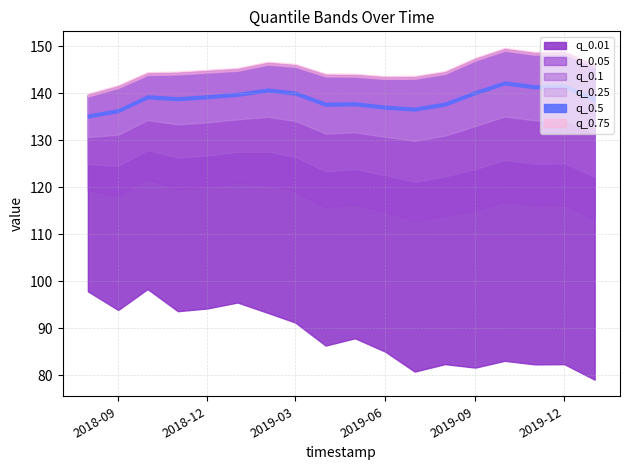

What is the sum of the q_0.75 values at 2019-11-01 and 2018-09-01?

290.0